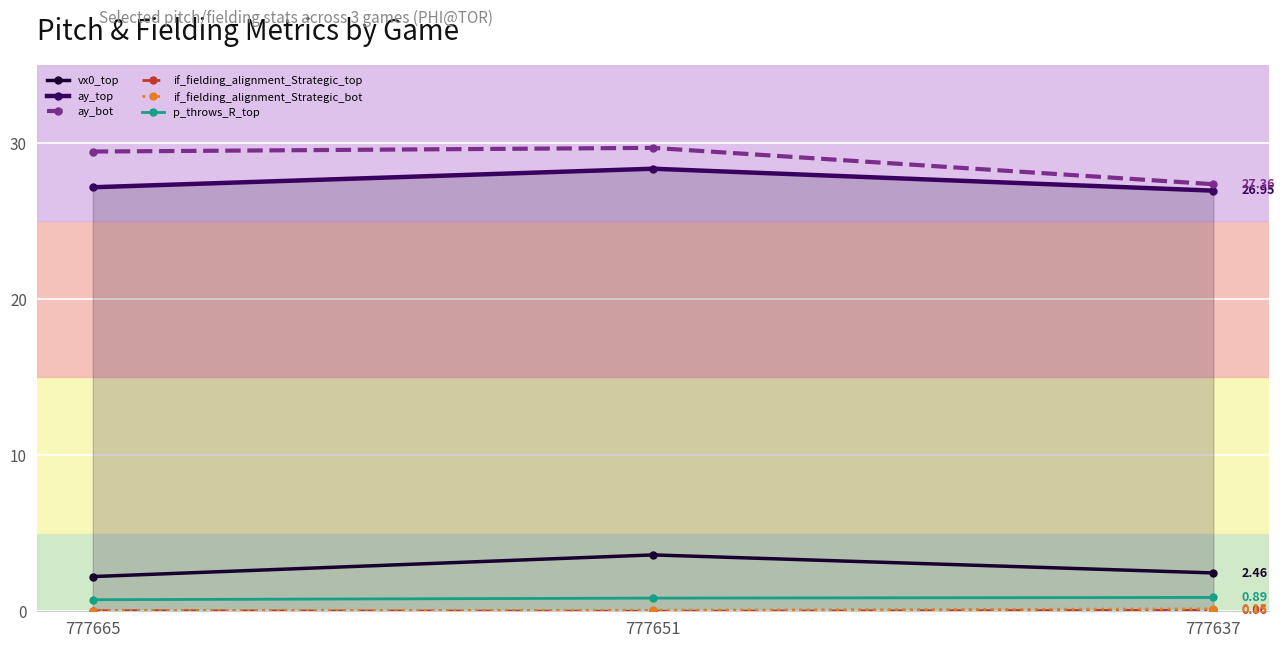

What is the difference between the highest and lowest values at 777651?

29.7